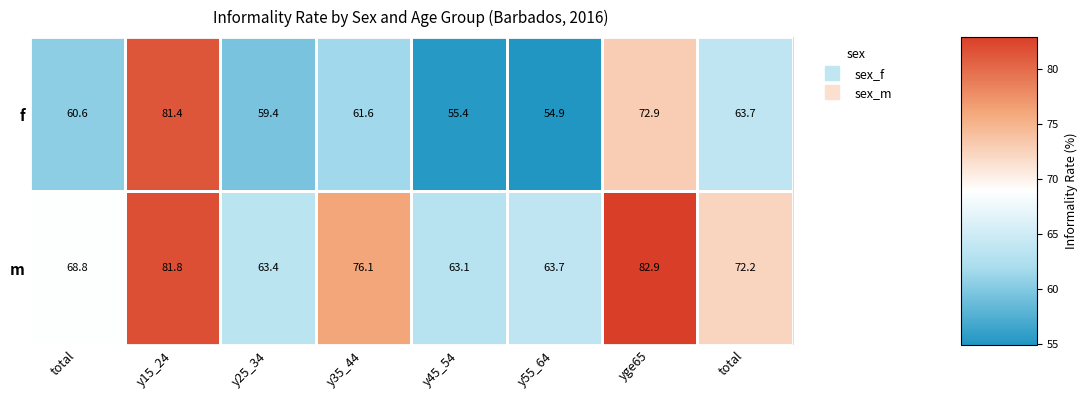

Reading left to right, what are all the values shown in this chart?

f: total=60.6	y15_24=81.4	y25_34=59.4	y35_44=61.6	y45_54=55.4	y55_64=54.9	yge65=72.9	total=63.7
m: total=68.8	y15_24=81.8	y25_34=63.4	y35_44=76.1	y45_54=63.1	y55_64=63.7	yge65=82.9	total=72.2